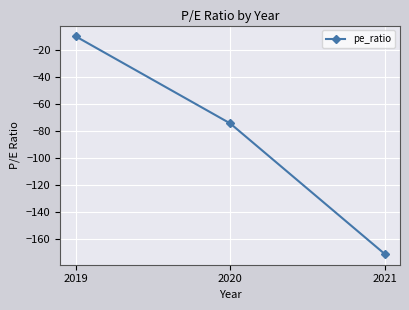

Rank the categories by value from lowest to highest.

2021, 2020, 2019